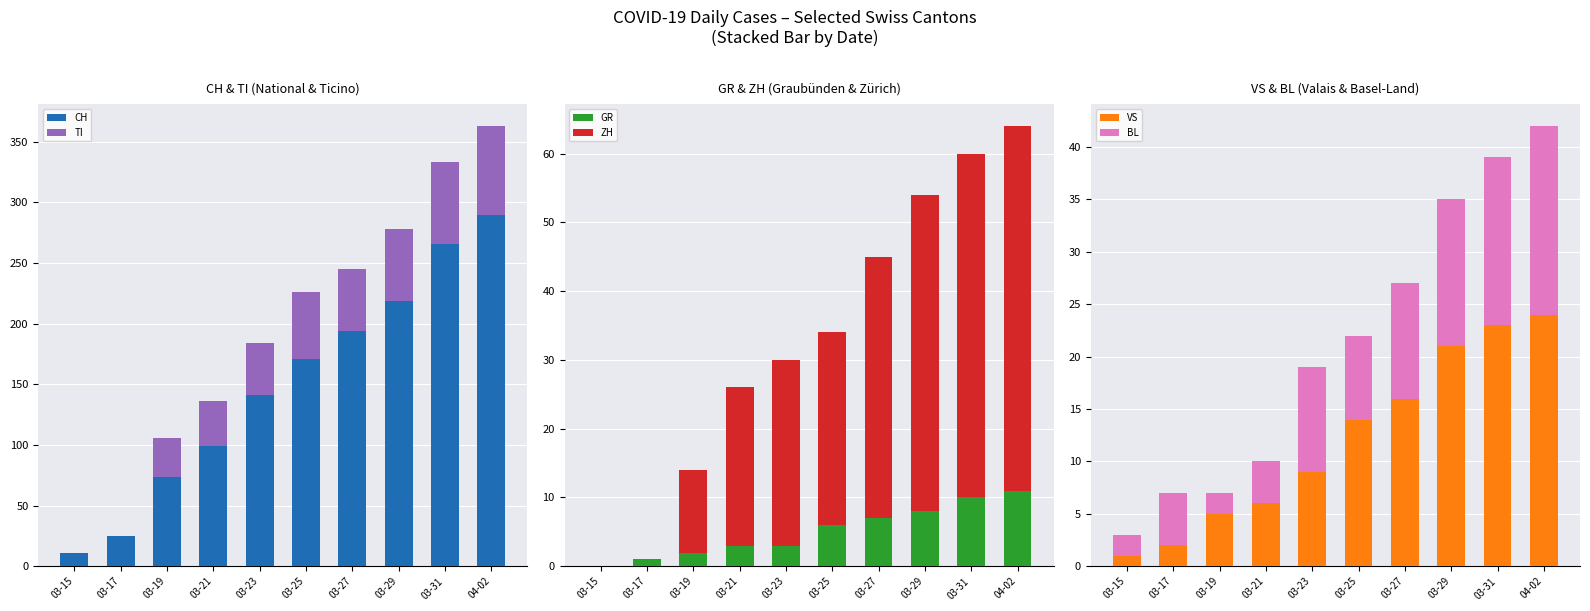

What is the value of the GR bar at the 3rd from the left?

2